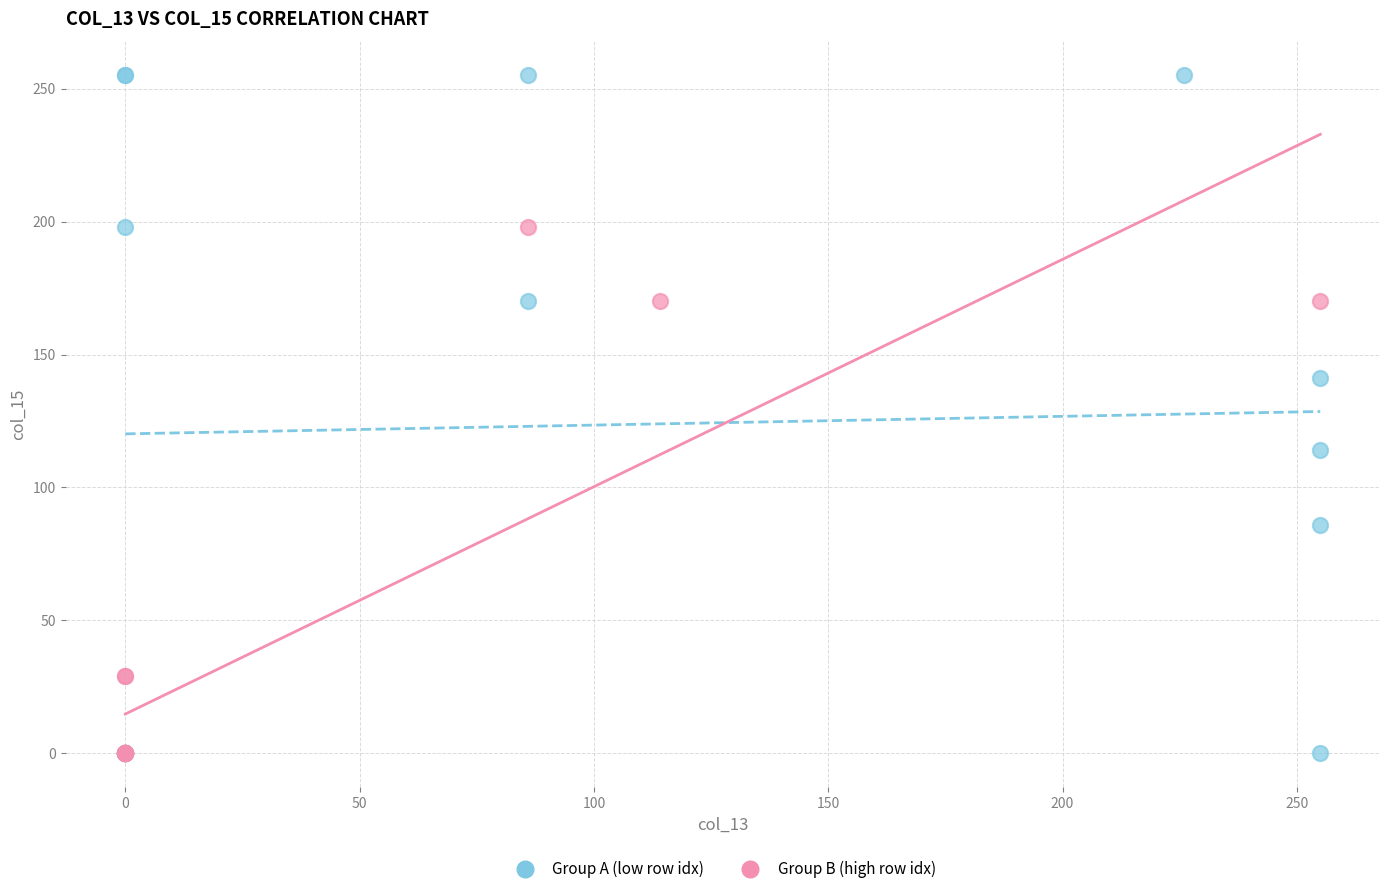

Which series contains the highest Y value?

Group A (low row idx)